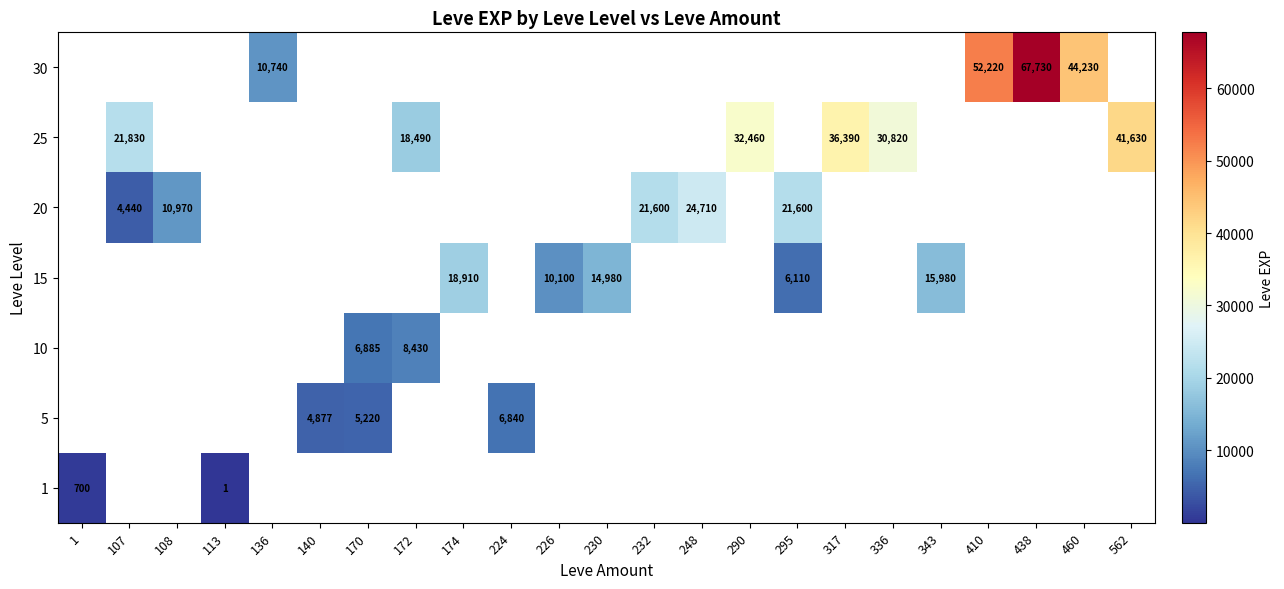

The 30 series shows 59215 at 460. True or false?

False